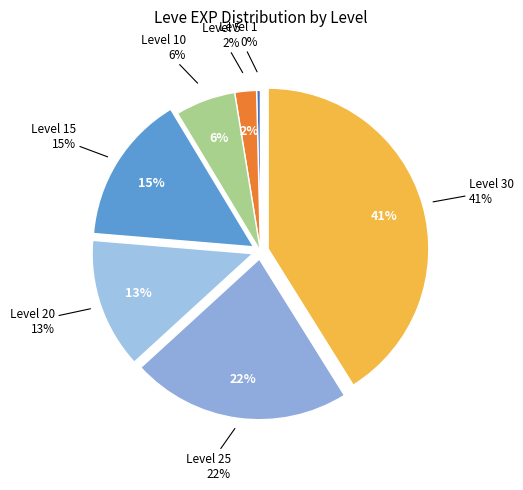

Is Level 10 the majority of the pie?

No